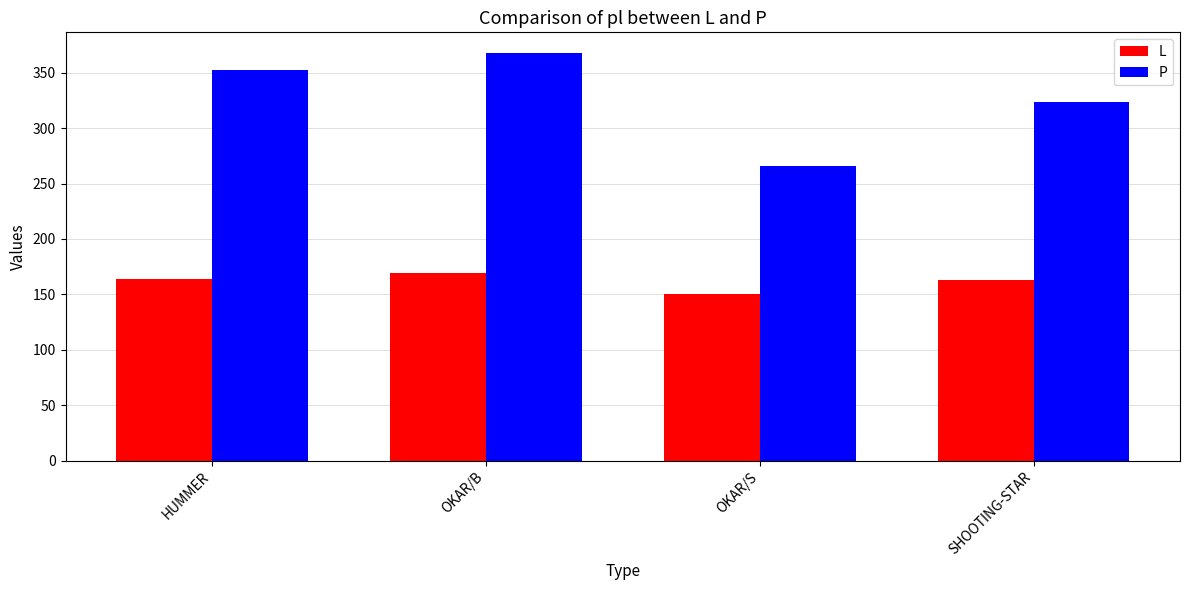

Count the number of categories in the chart.

4